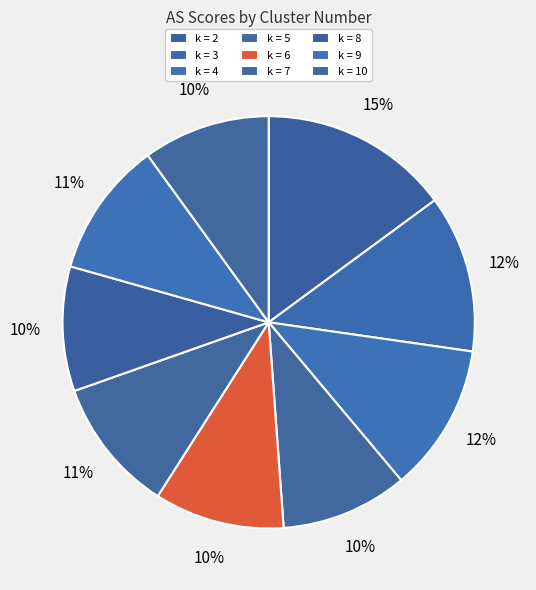

Does k = 7 account for over 50% of the chart?

No